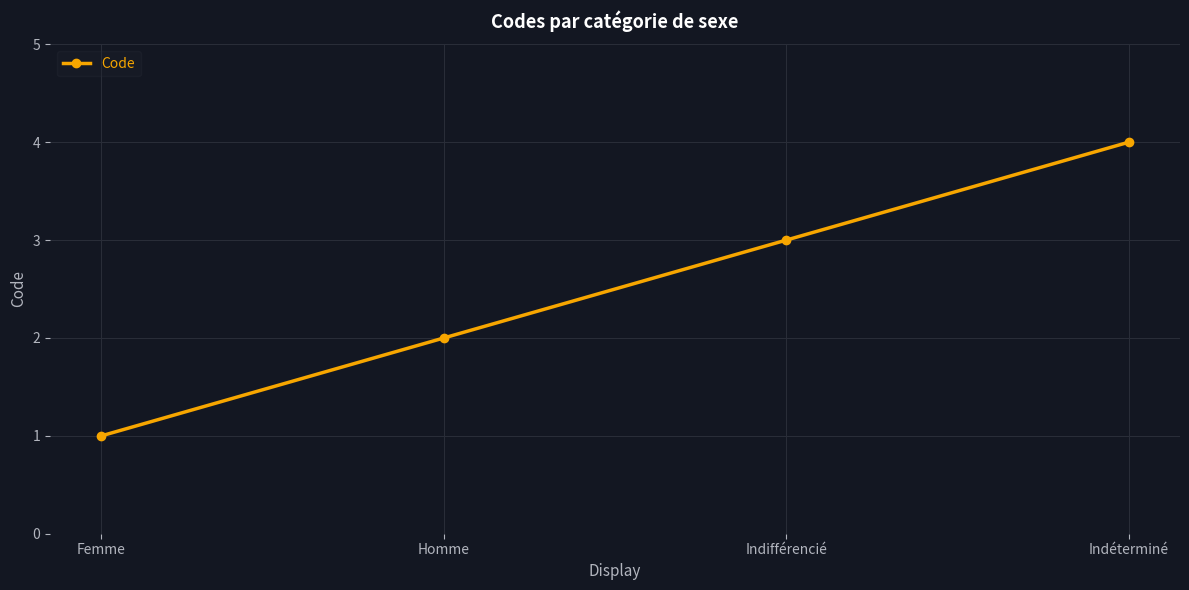

Does the chart have visible grid lines?

Yes